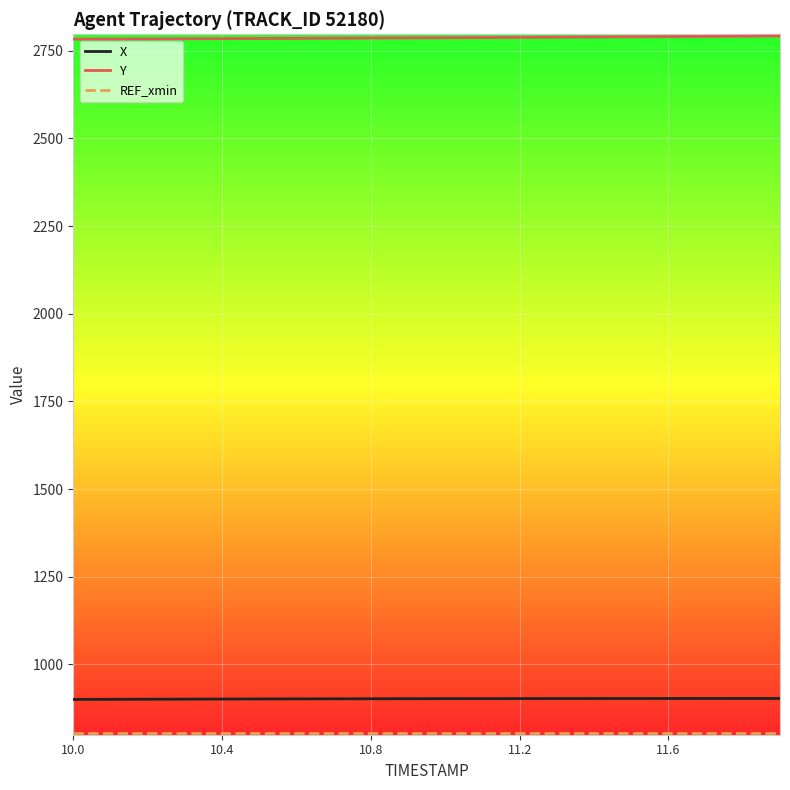

True or false: Y and X intersect in this chart.

False